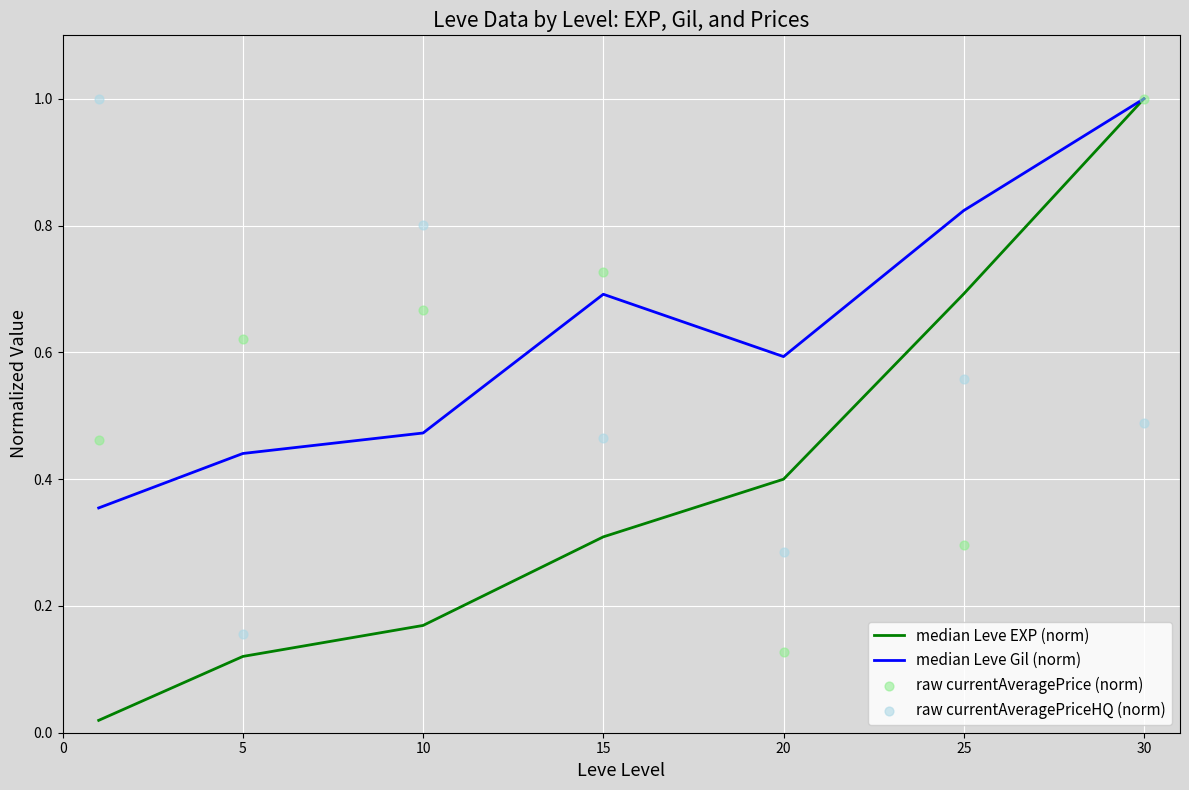

What is the total value across all series at 30?

3.5